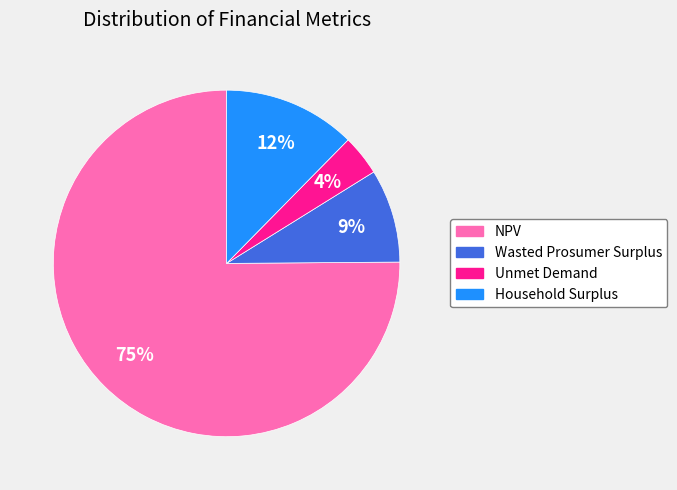

To the nearest percent, what is the difference between the largest and smallest slice percentages?

71%